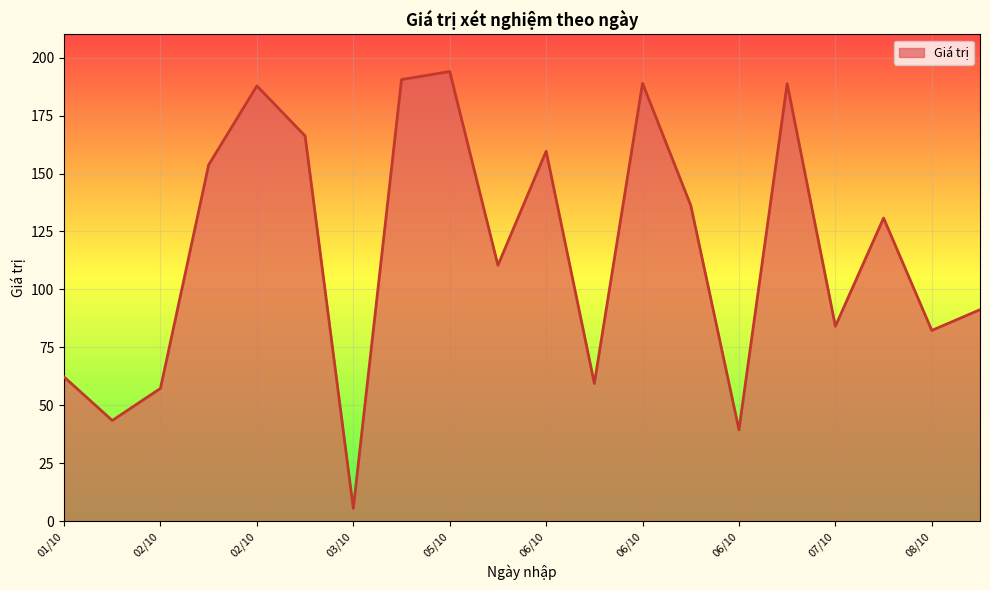

What is the average value?

116.6